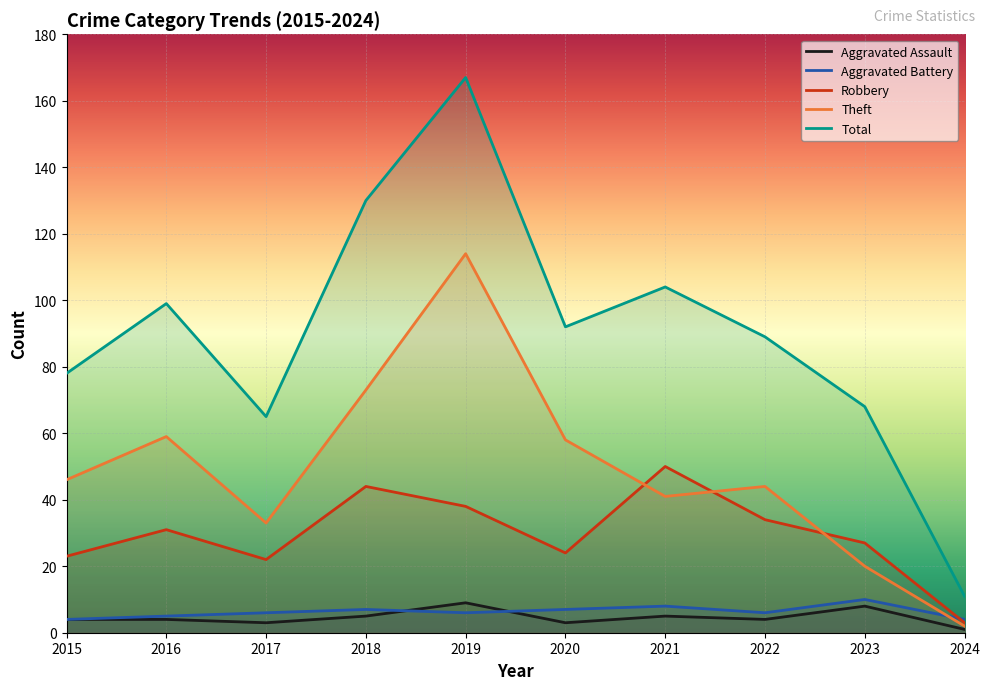

Where does the Aggravated Battery series first go above 6?

2018